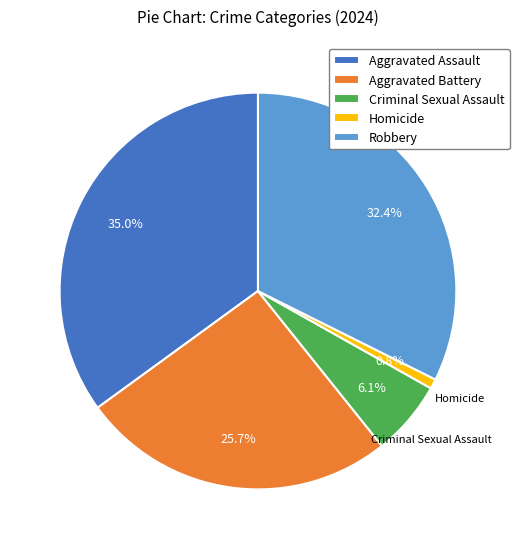

Combined, do Homicide and Aggravated Assault account for over 50%?

No